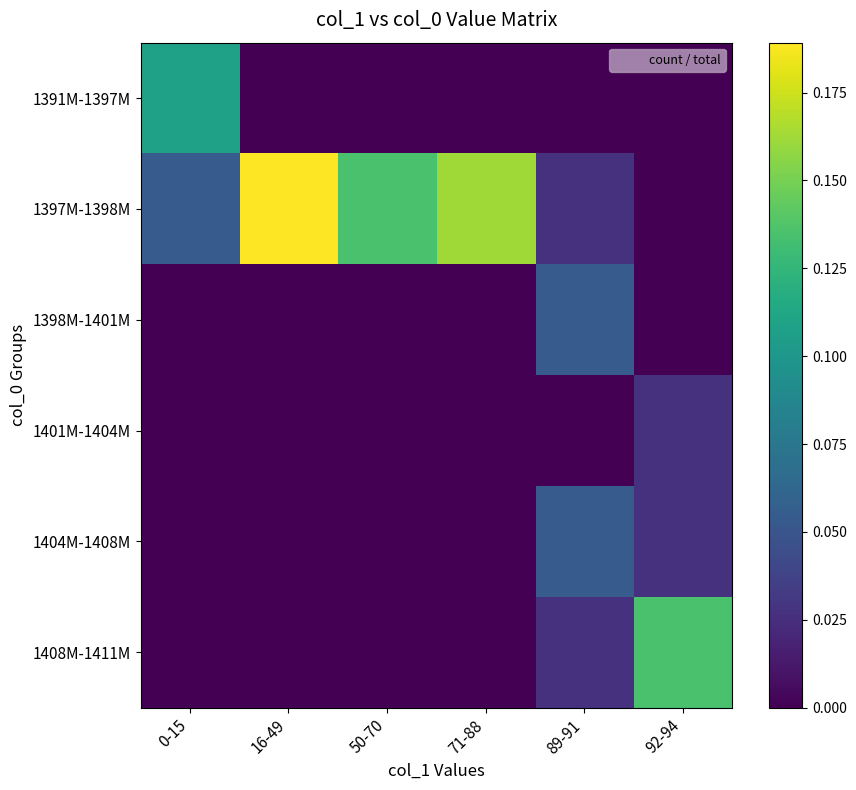

Which series has the largest total across all categories?

1397M-1398M